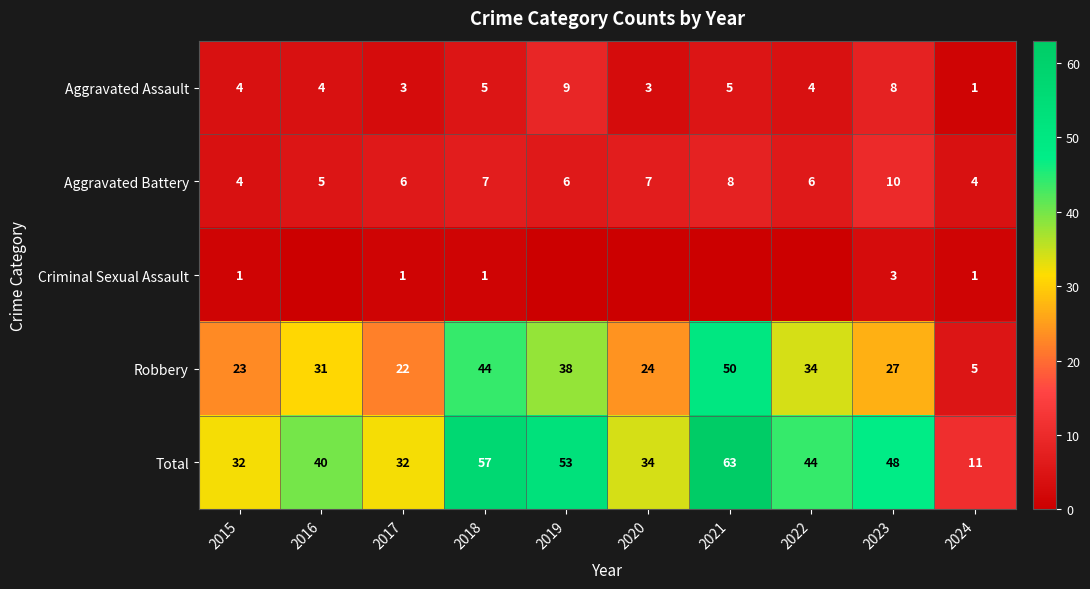

What is the highest value of the Robbery series?

50